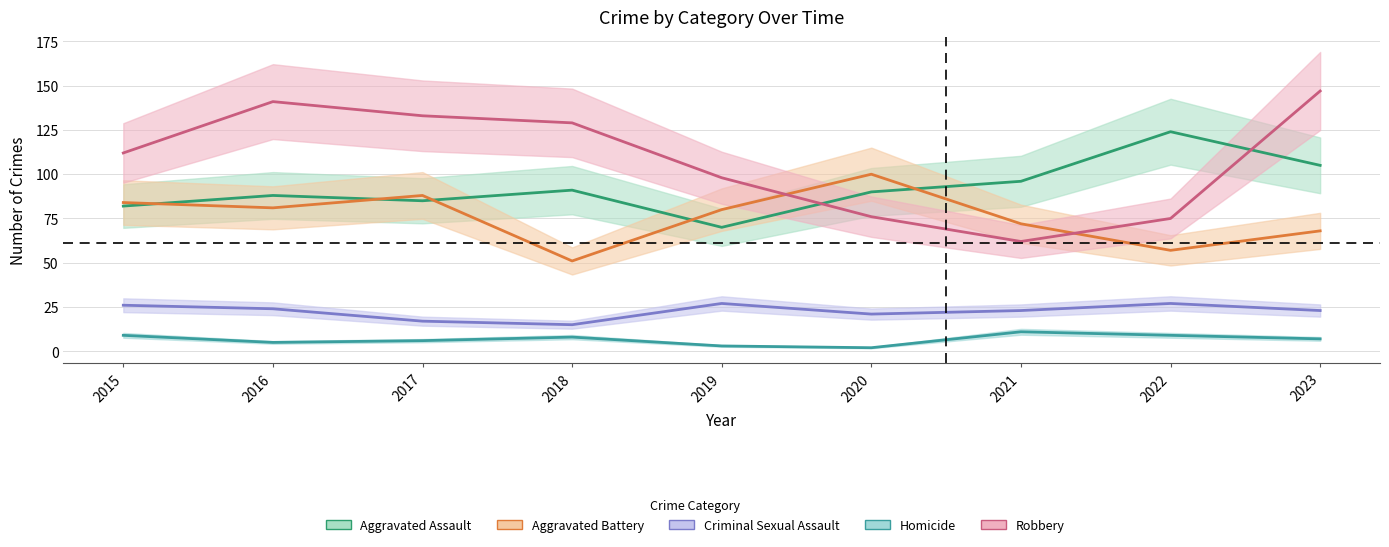

Which category has the highest value in the Aggravated Assault series?

2022